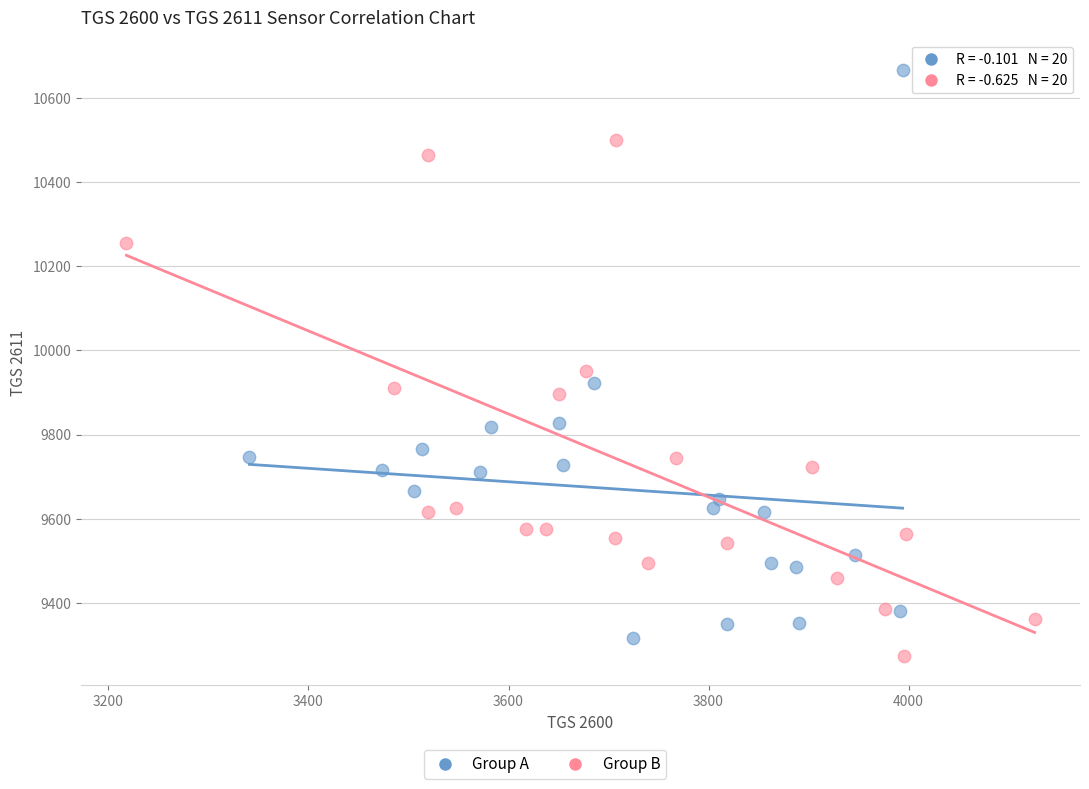

Which series has the largest Y range (max minus min)?

Group A